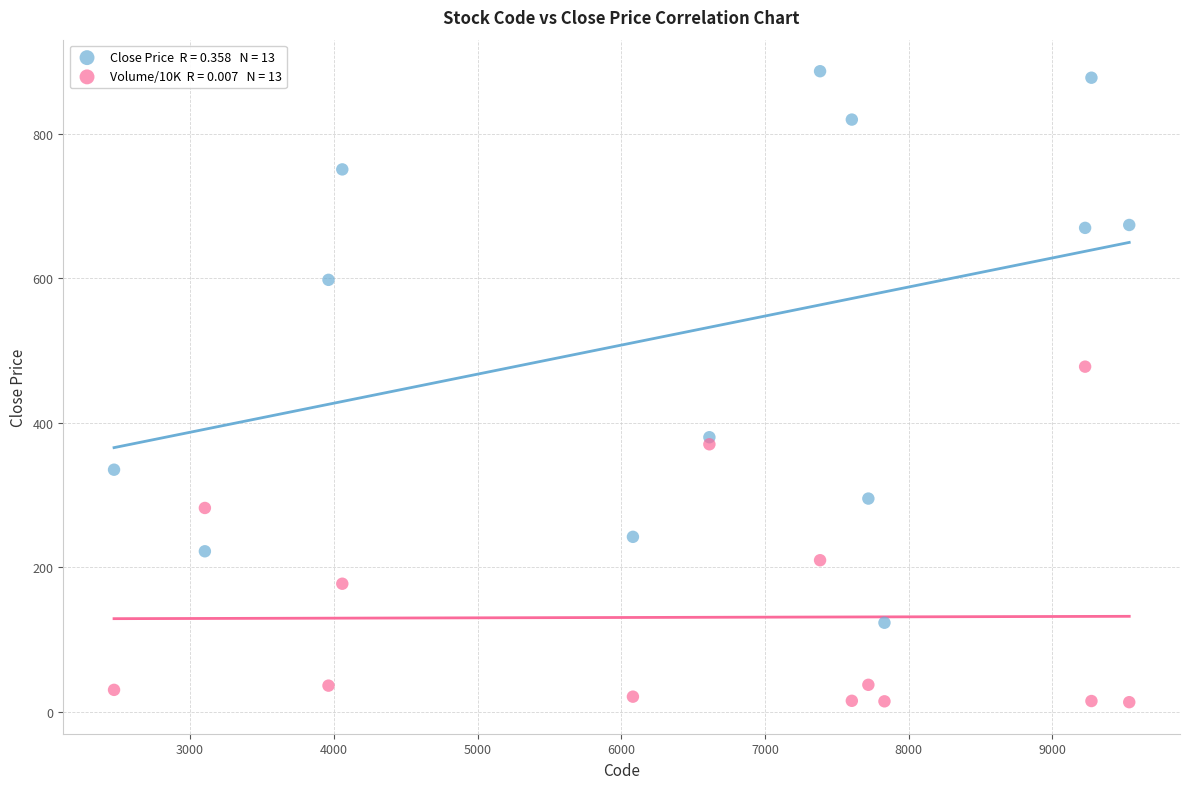

Across all series, what Y value is closest to 449?

477.8